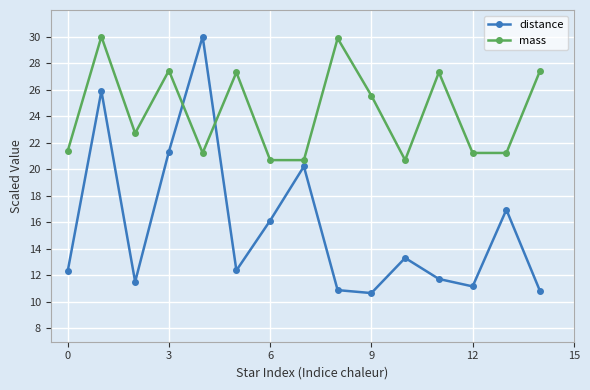

True or false: mass and distance intersect in this chart.

True